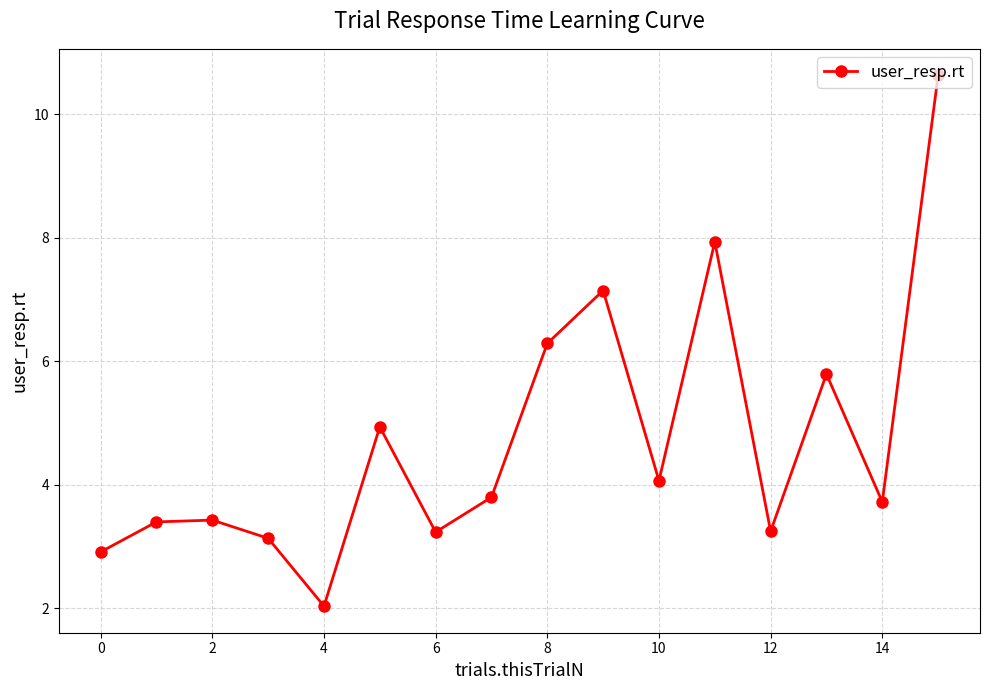

What is the average value?

4.7